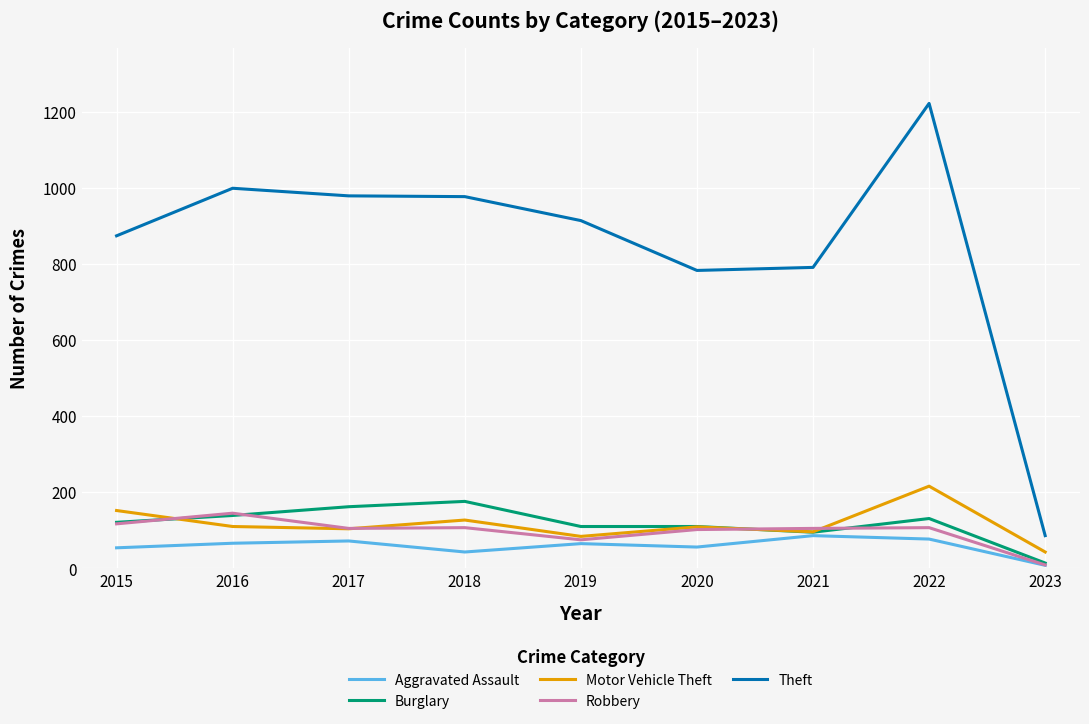

True or false: Theft and Burglary intersect in this chart.

False